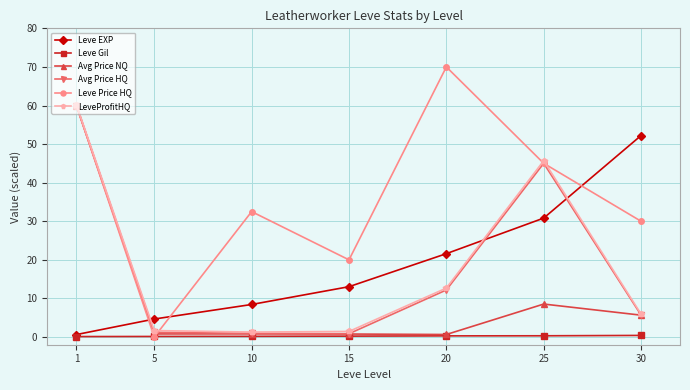

Which series has the widest spread of values?

Leve Price HQ